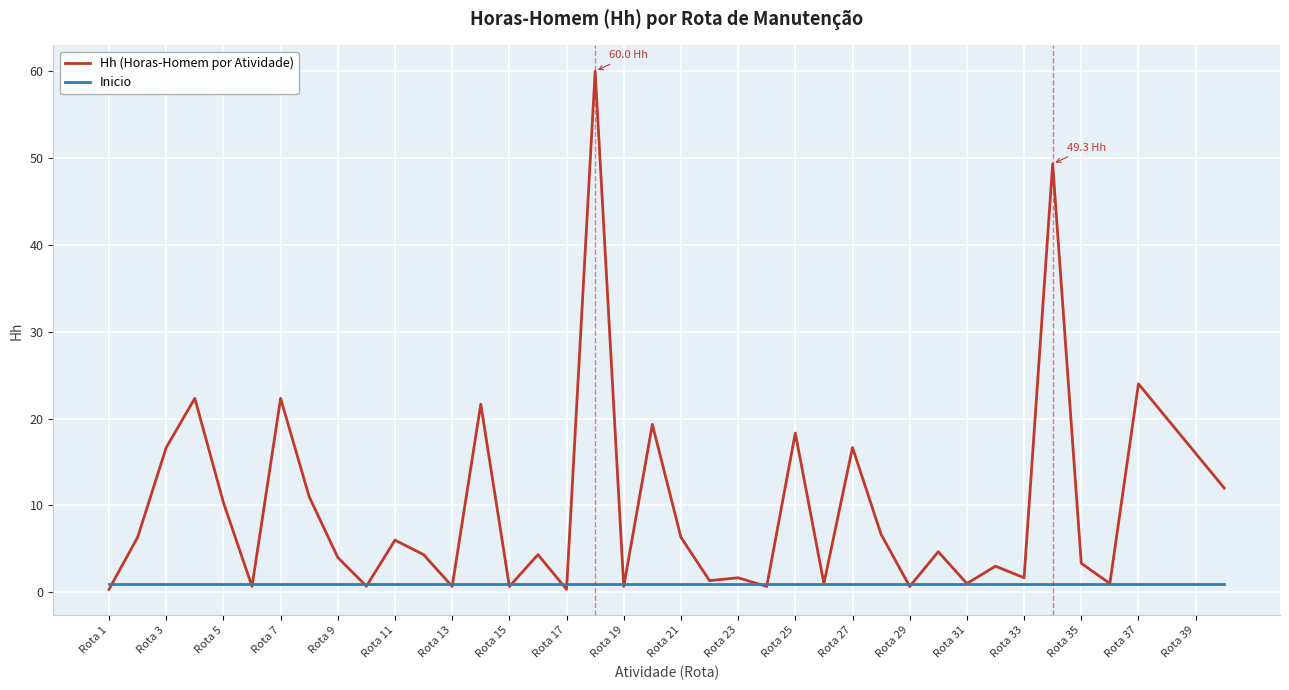

What are all the series names shown in the legend?

Hh (Horas-Homem por Atividade), Inicio